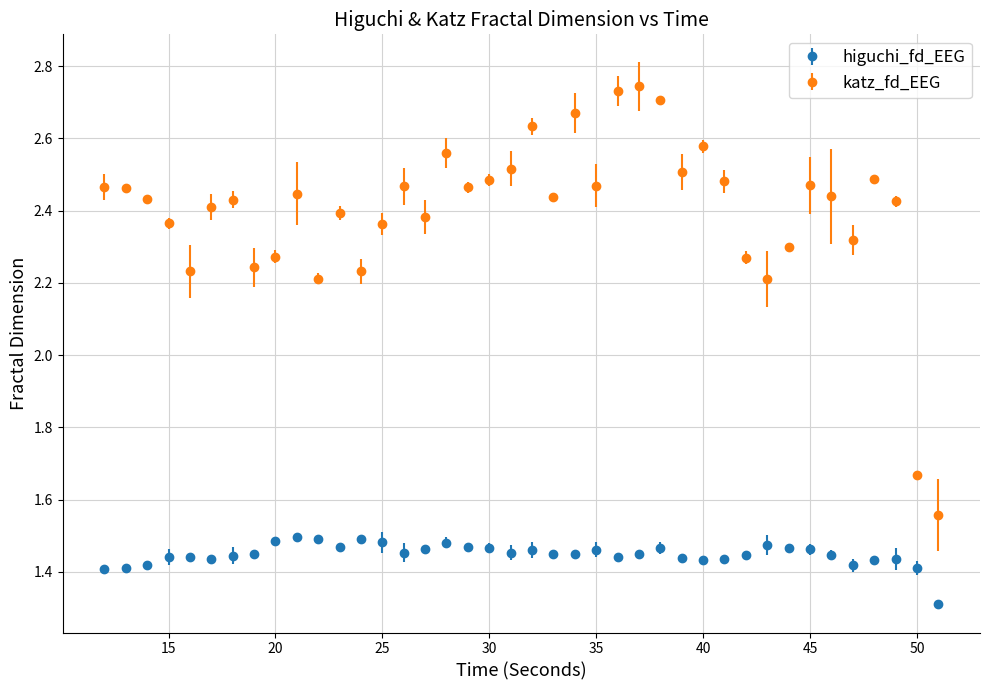

What are all the series names shown in the legend?

higuchi_fd_EEG, katz_fd_EEG